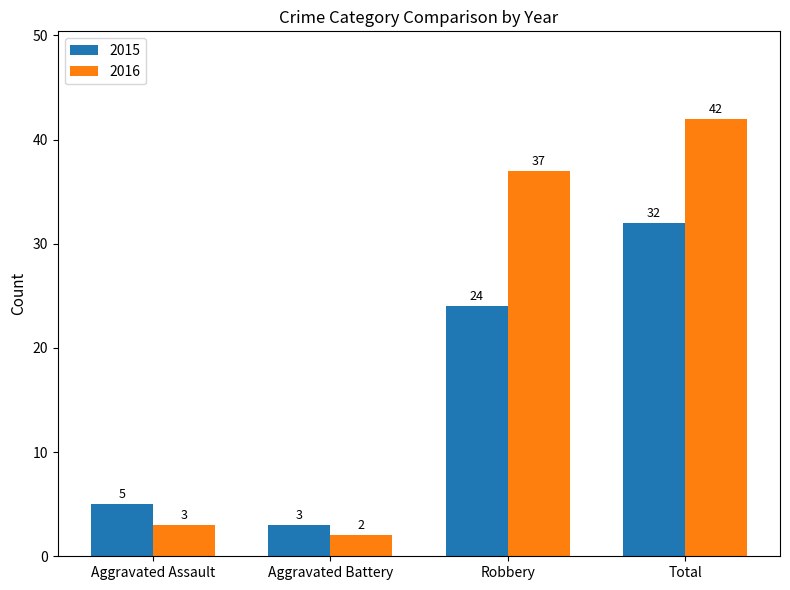

Rank the categories by 2015 value from lowest to highest.

Aggravated Battery, Aggravated Assault, Robbery, Total